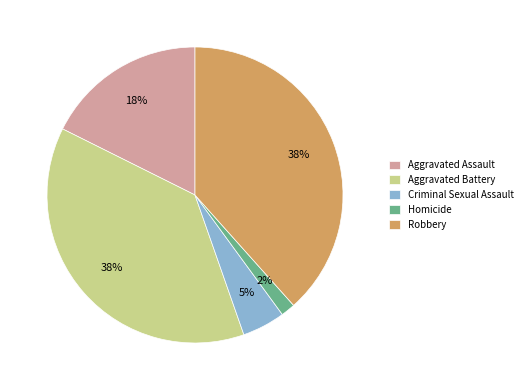

Combined, do Criminal Sexual Assault and Robbery account for over 50%?

No